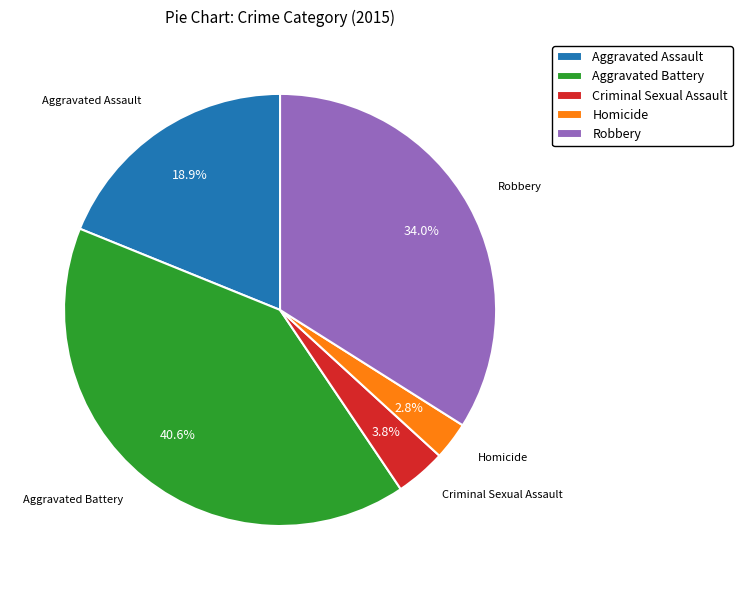

Which has a higher value, Robbery or Homicide?

Robbery